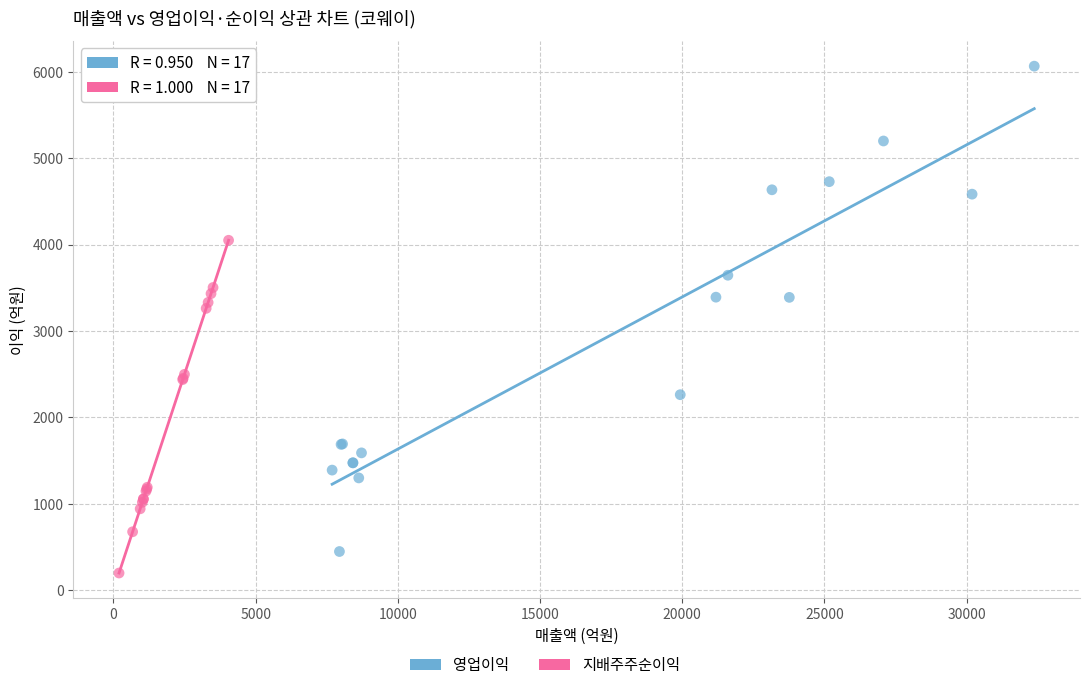

Which series has the widest spread of Y values?

영업이익